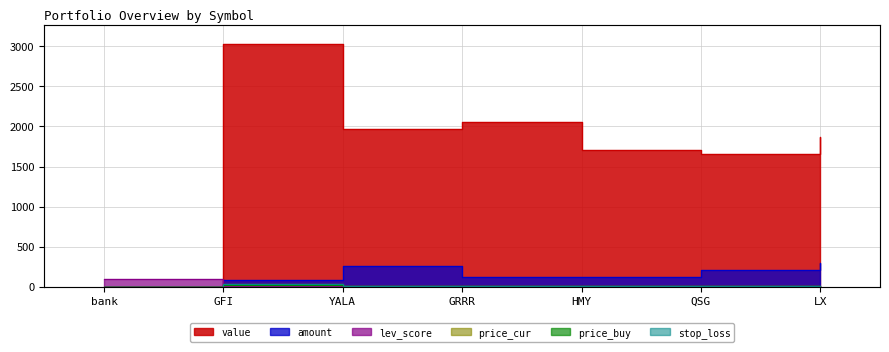

What position from the left is GFI?

2